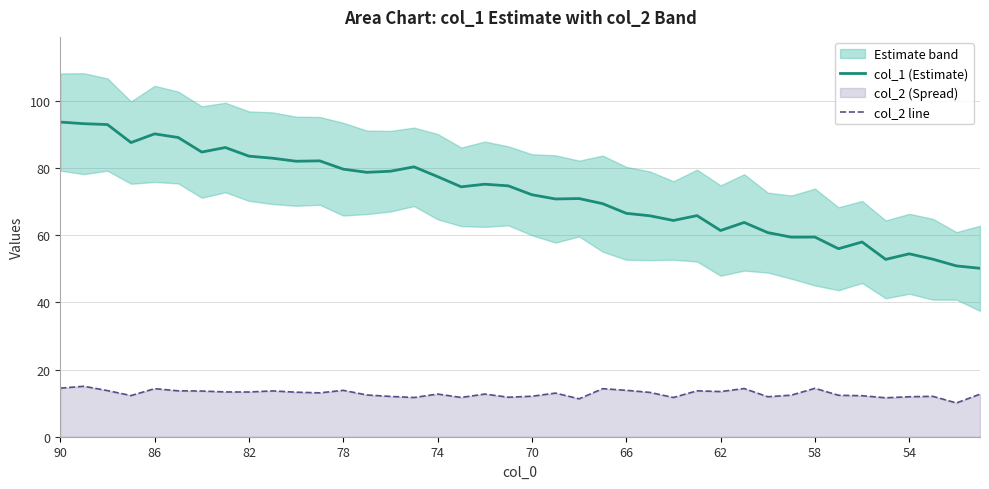

At how many categories does at least one series exceed 17?

40